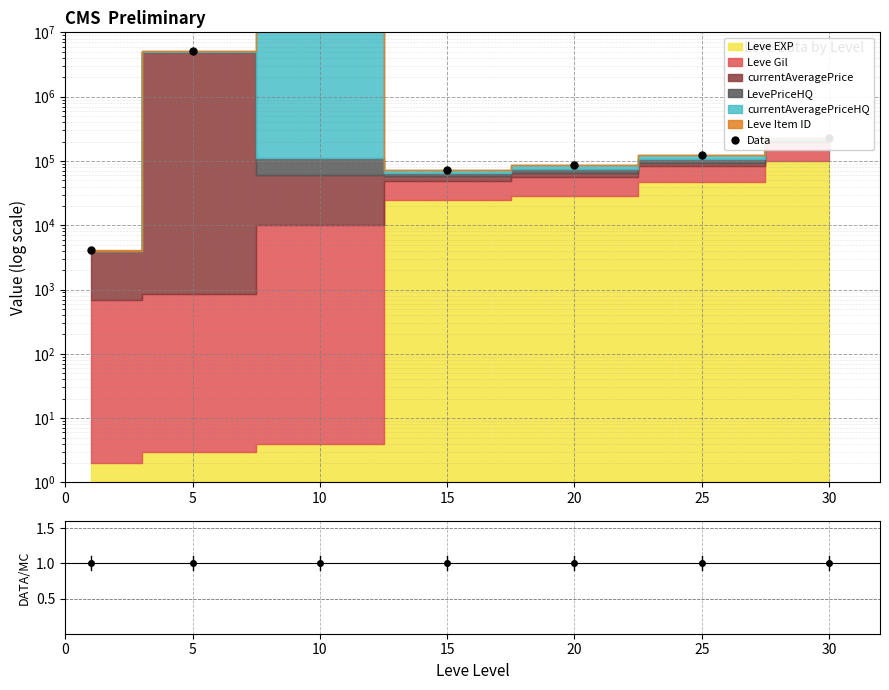

What is the change in value from 10 to 15?

-500040392.0